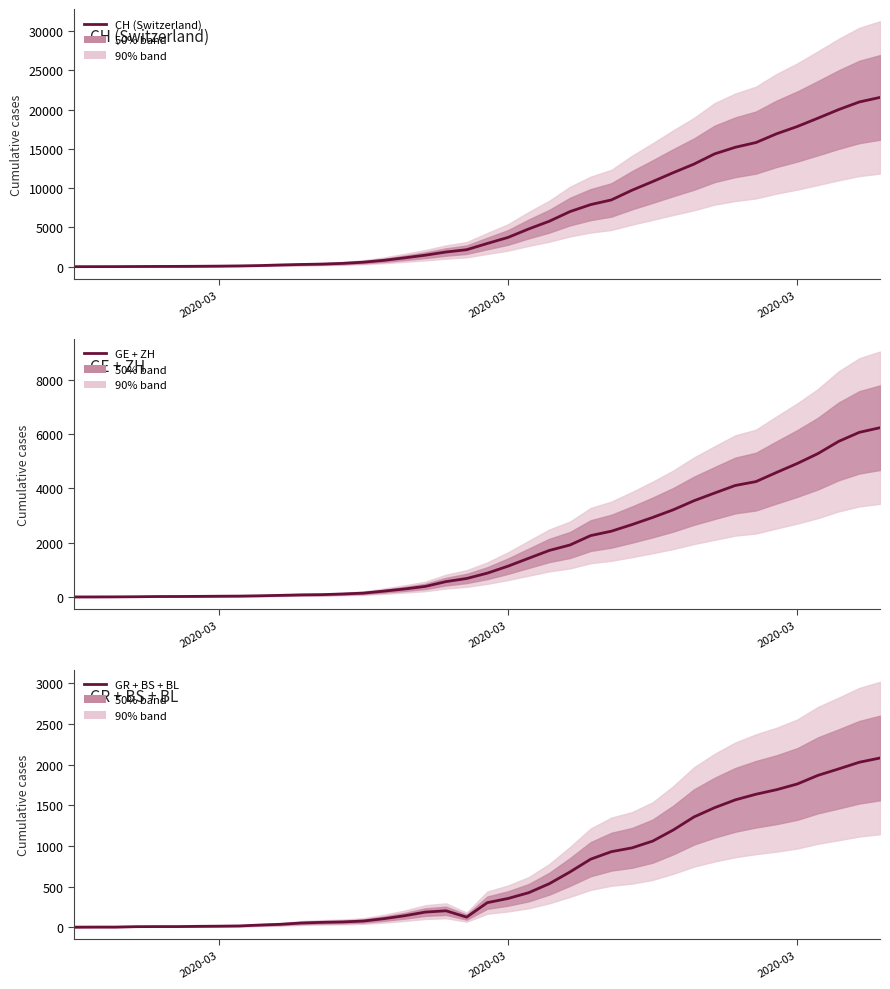

Is it true that GR + BS + BL equals 1196 at 29?

True